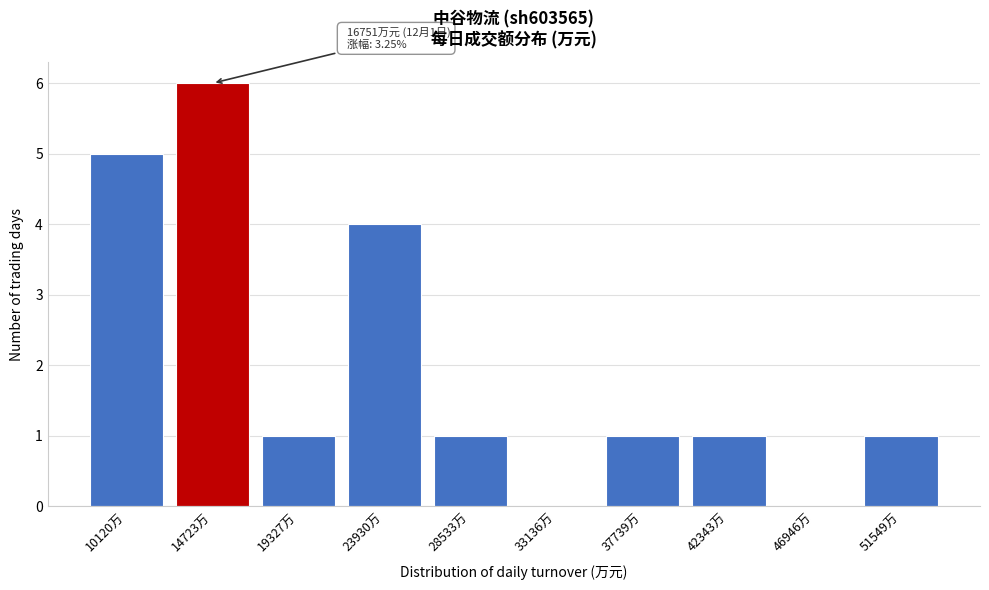

Reading left to right, what are all the values shown in this chart?

10120万=5	14723万=6	19327万=1	23930万=4	28533万=1	33136万=0	37739万=1	42343万=1	46946万=0	51549万=1